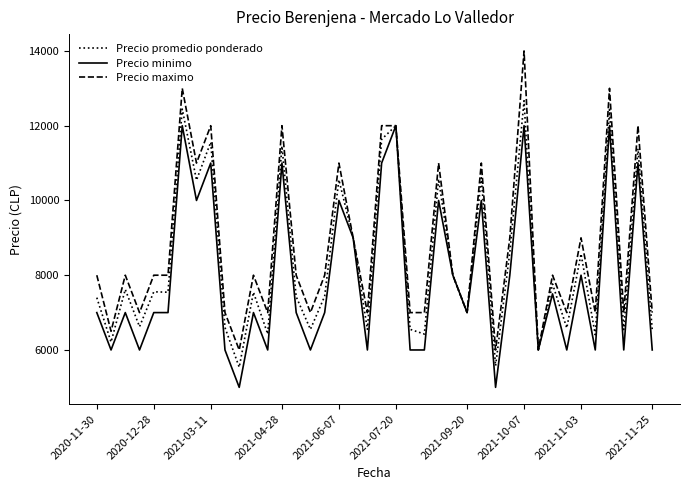

Which series has the widest spread of values?

Precio maximo